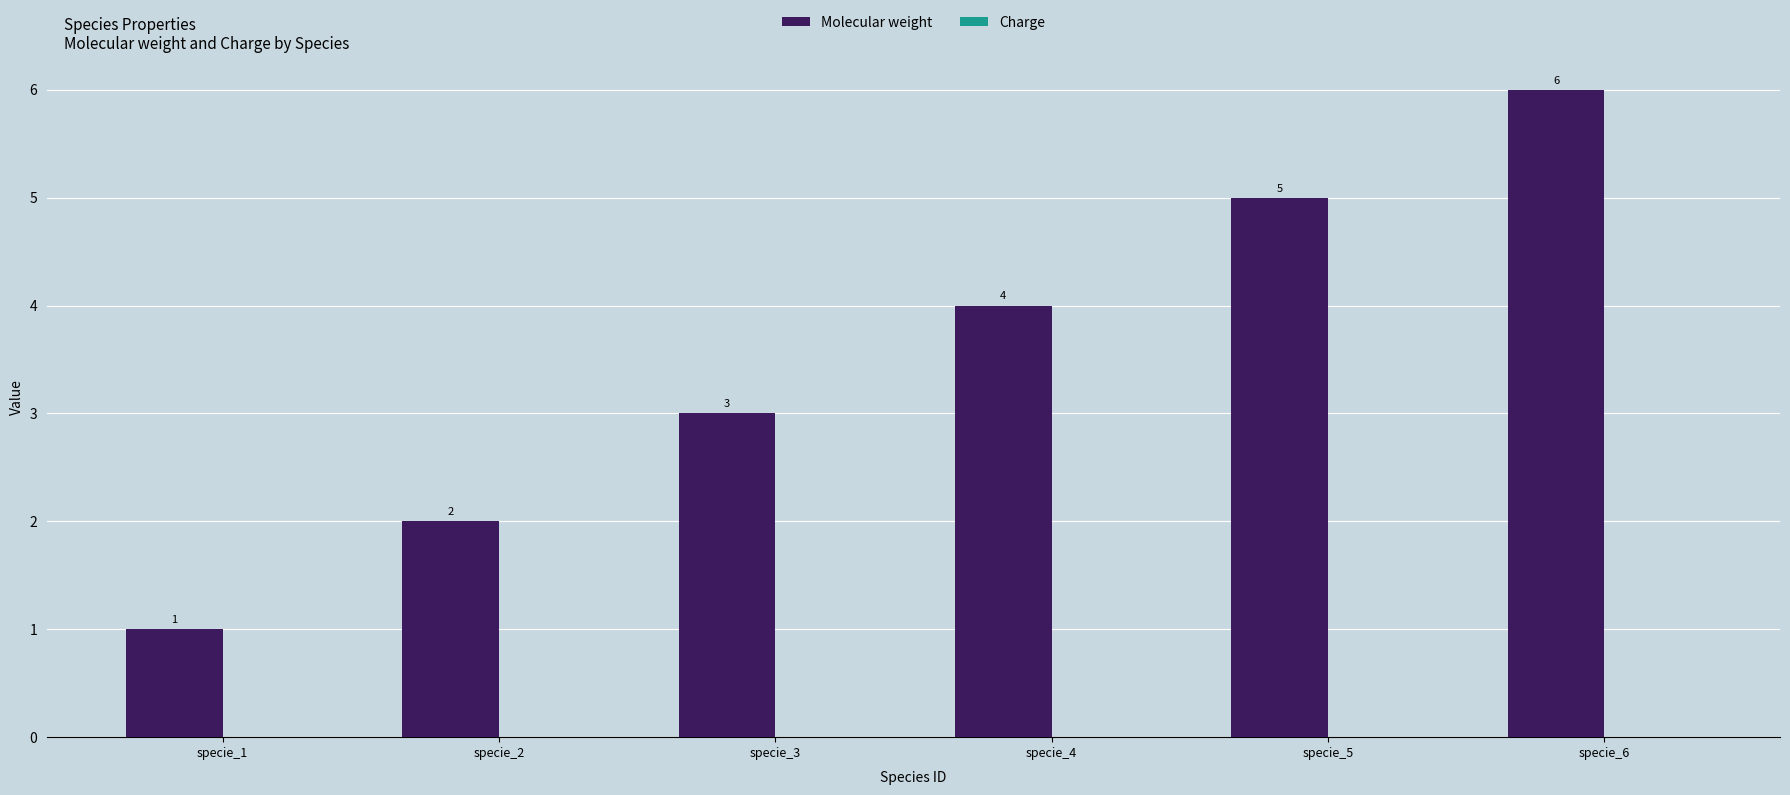

What is the value of the 3rd bar from the left?

3